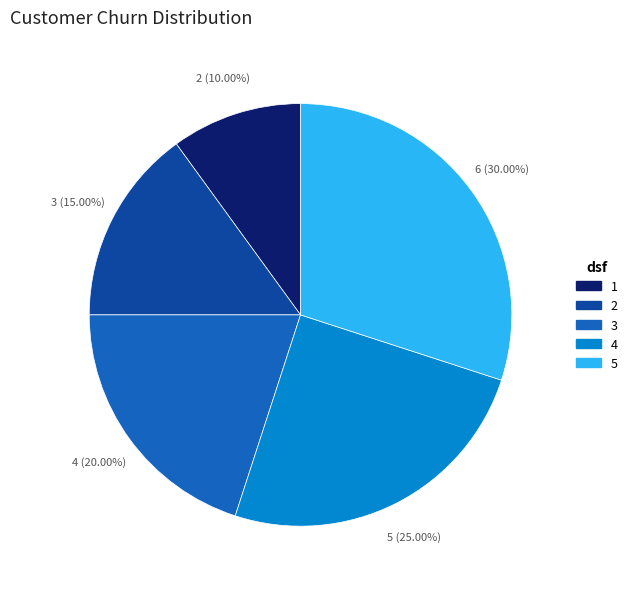

To the nearest percent, what is the combined percentage of 2 and 4?

40%